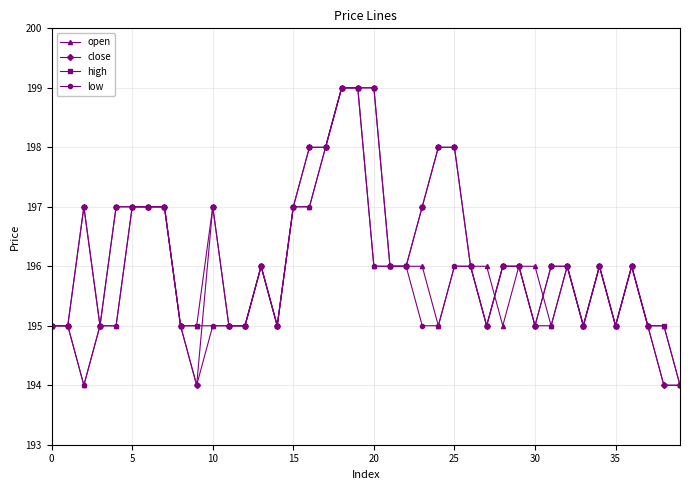

True or false: close has more than 0 interior local peaks.

True